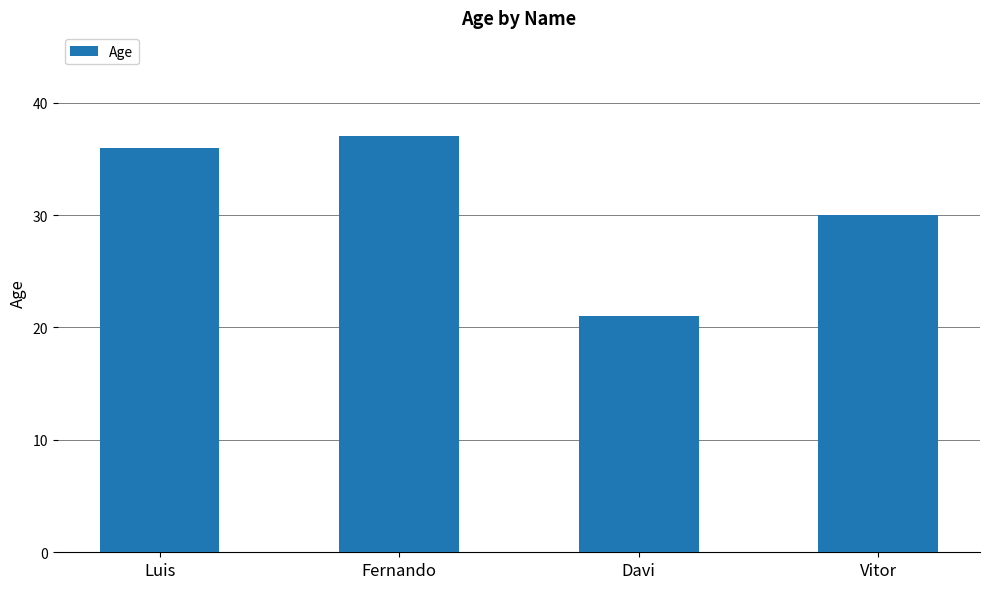

What position from the right is Luis?

4